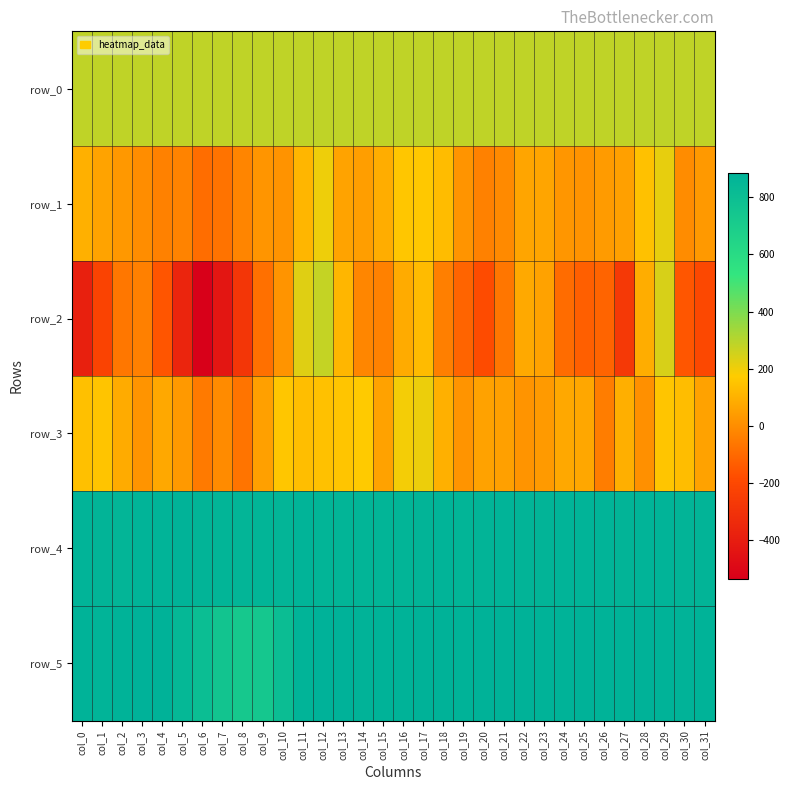

Reading right to left, extract all data points from this chart.

row_0: col_31=285.7	col_30=285.6	col_29=285.6	col_28=285.6	col_27=285.5	col_26=285.4	col_25=285.4	col_24=285.4	col_23=285.3	col_22=285.3	col_21=285.2	col_20=285.2	col_19=285.1	col_18=285.1	col_17=285.0	col_16=285.0	col_15=284.9	col_14=284.9	col_13=284.9	col_12=284.8	col_11=284.8	col_10=284.7	col_9=284.7	col_8=284.6	col_7=284.6	col_6=284.5	col_5=284.5	col_4=284.5	col_3=284.4	col_2=284.3	col_1=284.3	col_0=284.3
row_1: col_31=34.0	col_30=0.0	col_29=215.0	col_28=146.0	col_27=54.0	col_26=41.0	col_25=18.0	col_24=28.0	col_23=69.0	col_22=67.0	col_21=-6.0	col_20=-31.0	col_19=22.0	col_18=131.0	col_17=166.0	col_16=161.0	col_15=90.0	col_14=49.0	col_13=62.0	col_12=204.0	col_11=116.0	col_10=18.0	col_9=24.0	col_8=-20.0	col_7=-70.0	col_6=-87.0	col_5=-26.0	col_4=-32.0	col_3=2.0	col_2=32.0	col_1=64.0	col_0=100.0
row_2: col_31=-198.0	col_30=-151.0	col_29=243.0	col_28=90.0	col_27=-268.0	col_26=-112.0	col_25=-127.0	col_24=-91.0	col_23=59.0	col_22=78.0	col_21=-62.0	col_20=-183.0	col_19=-113.0	col_18=-38.0	col_17=130.0	col_16=85.0	col_15=-31.0	col_14=-17.0	col_13=115.0	col_12=276.0	col_11=228.0	col_10=20.0	col_9=-80.0	col_8=-282.0	col_7=-431.0	col_6=-535.0	col_5=-363.0	col_4=-155.0	col_3=-34.0	col_2=-58.0	col_1=-219.0	col_0=-385.0
row_3: col_31=60.0	col_30=134.0	col_29=157.0	col_28=9.0	col_27=96.0	col_26=-44.0	col_25=75.0	col_24=77.0	col_23=37.0	col_22=20.0	col_21=53.0	col_20=59.0	col_19=22.0	col_18=100.0	col_17=207.0	col_16=192.0	col_15=59.0	col_14=172.0	col_13=158.0	col_12=147.0	col_11=137.0	col_10=161.0	col_9=53.0	col_8=-67.0	col_7=-3.0	col_6=-50.0	col_5=36.0	col_4=76.0	col_3=20.0	col_2=85.0	col_1=155.0	col_0=142.0
row_4: col_31=866.0	col_30=867.0	col_29=869.0	col_28=869.0	col_27=867.0	col_26=872.0	col_25=870.0	col_24=873.0	col_23=866.0	col_22=866.0	col_21=872.0	col_20=868.0	col_19=865.0	col_18=872.0	col_17=866.0	col_16=864.0	col_15=865.0	col_14=865.0	col_13=865.0	col_12=865.0	col_11=869.0	col_10=861.0	col_9=864.0	col_8=861.0	col_7=863.0	col_6=868.0	col_5=875.0	col_4=870.0	col_3=872.0	col_2=862.0	col_1=866.0	col_0=873.0
row_5: col_31=878.0	col_30=875.0	col_29=877.0	col_28=880.0	col_27=877.0	col_26=877.0	col_25=881.0	col_24=879.0	col_23=878.0	col_22=880.0	col_21=880.0	col_20=881.0	col_19=879.0	col_18=882.0	col_17=882.0	col_16=877.0	col_15=878.0	col_14=875.0	col_13=884.0	col_12=883.0	col_11=870.0	col_10=805.0	col_9=736.0	col_8=727.0	col_7=757.0	col_6=804.0	col_5=844.0	col_4=880.0	col_3=885.0	col_2=879.0	col_1=872.0	col_0=879.0